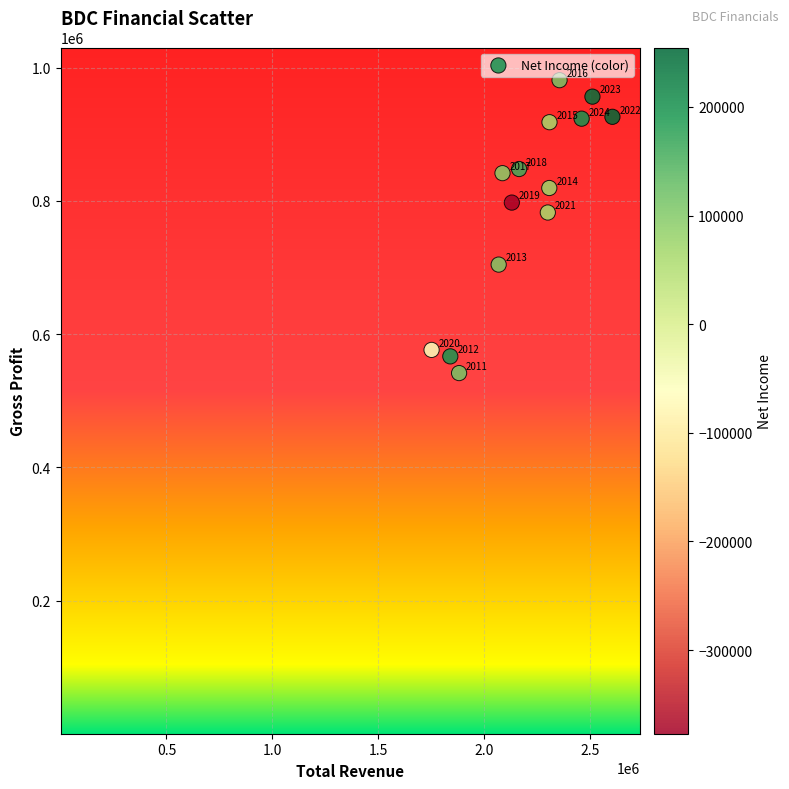

What is the range of X values (max minus min)?

854300